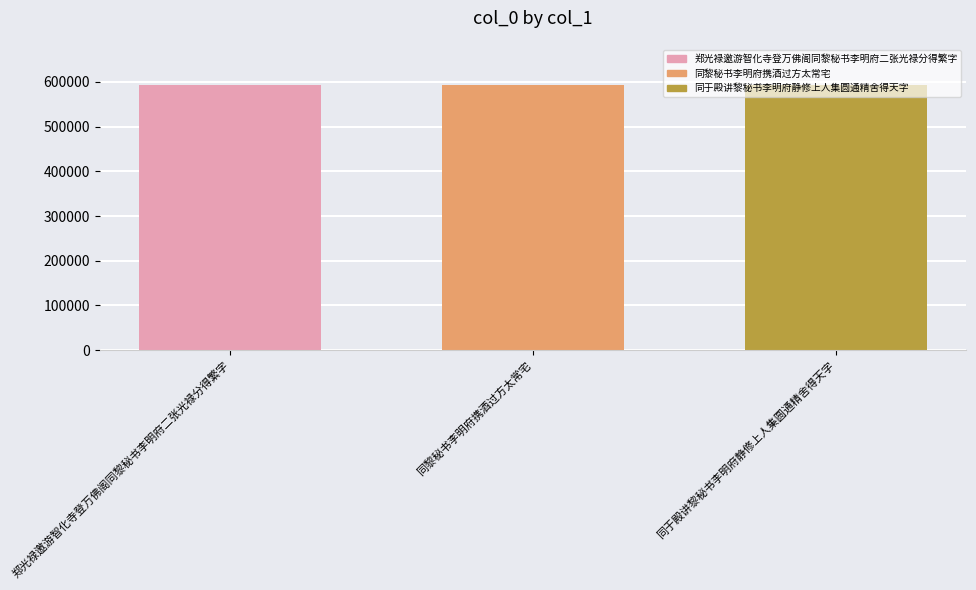

The chart shows a value of 593396 at 同于殿讲黎秘书李明府静修上人集圆通精舍得天字. True or false?

True